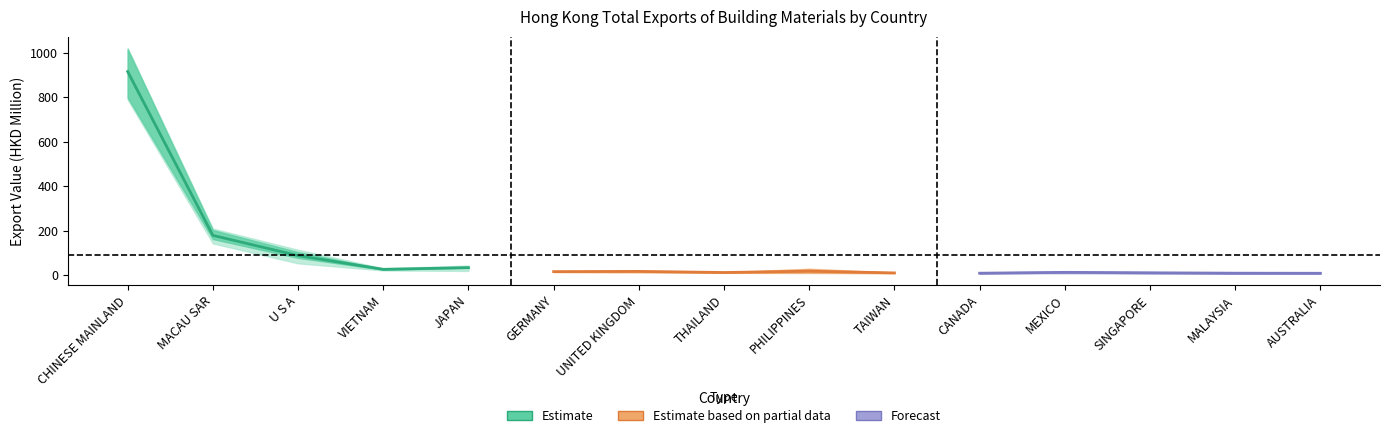

What is the sum of all Estimate values?

1239.0